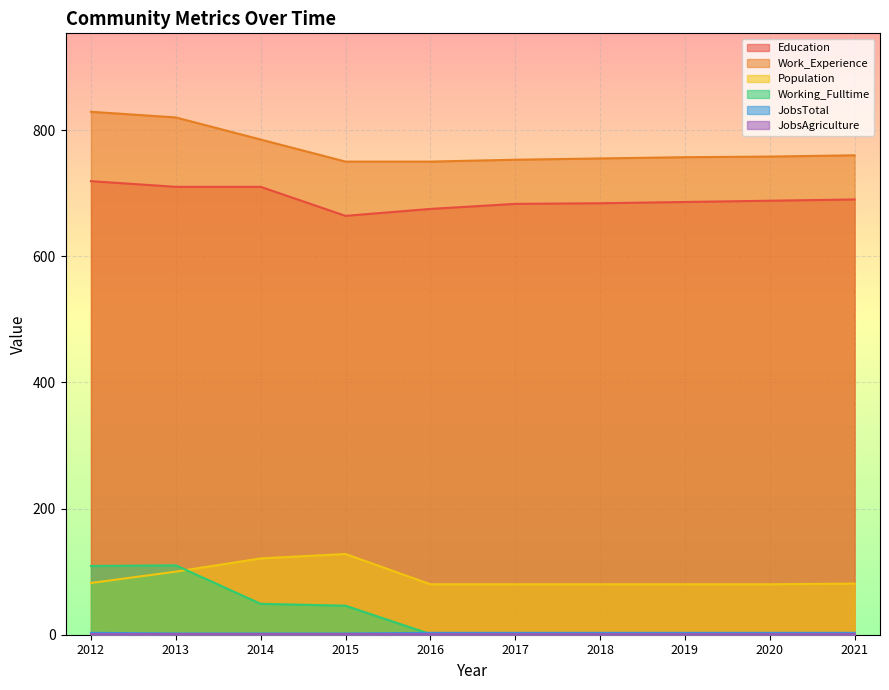

What is the value of the Population point at the 4th from the left?

128